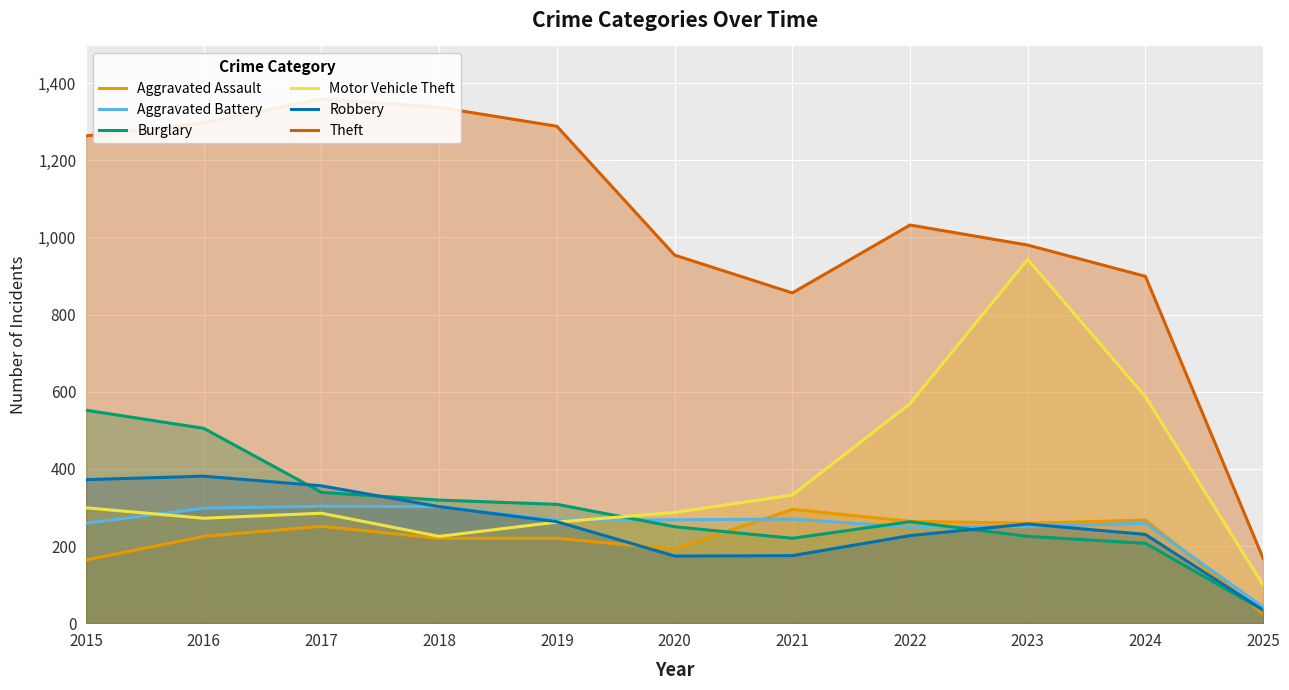

In Motor Vehicle Theft, how many points are lower than both neighbors (excluding endpoints)?

2